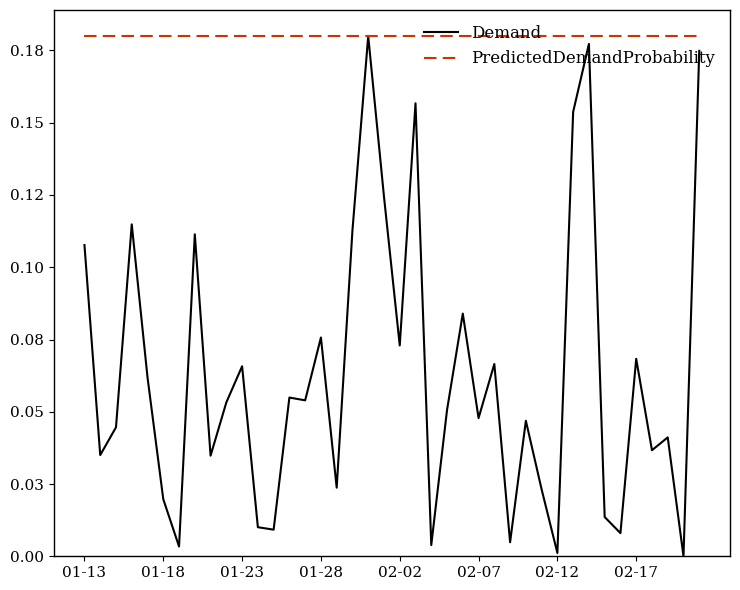

What are all the series names shown in the legend?

Demand, PredictedDemandProbability